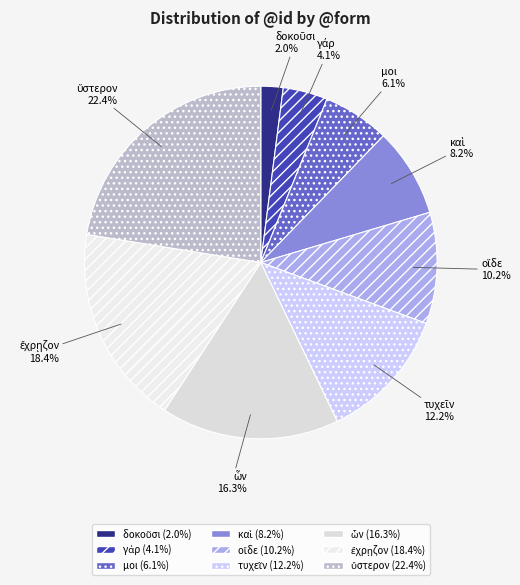

Is μοι the majority of the pie?

No